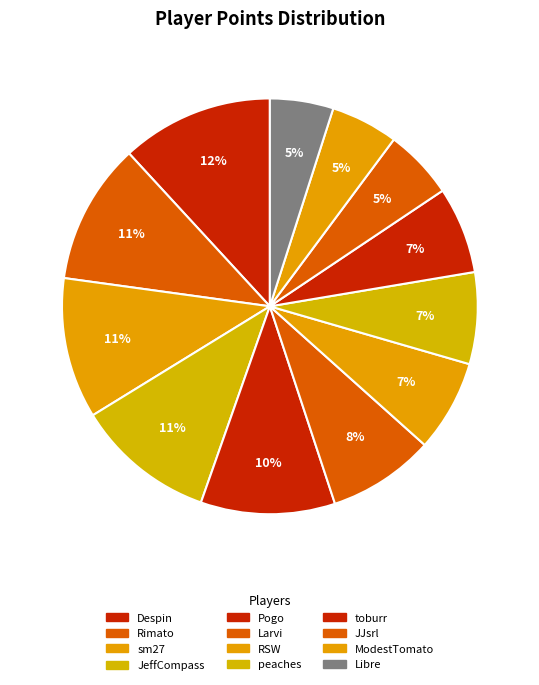

Does Pogo represent more than half of the total?

No